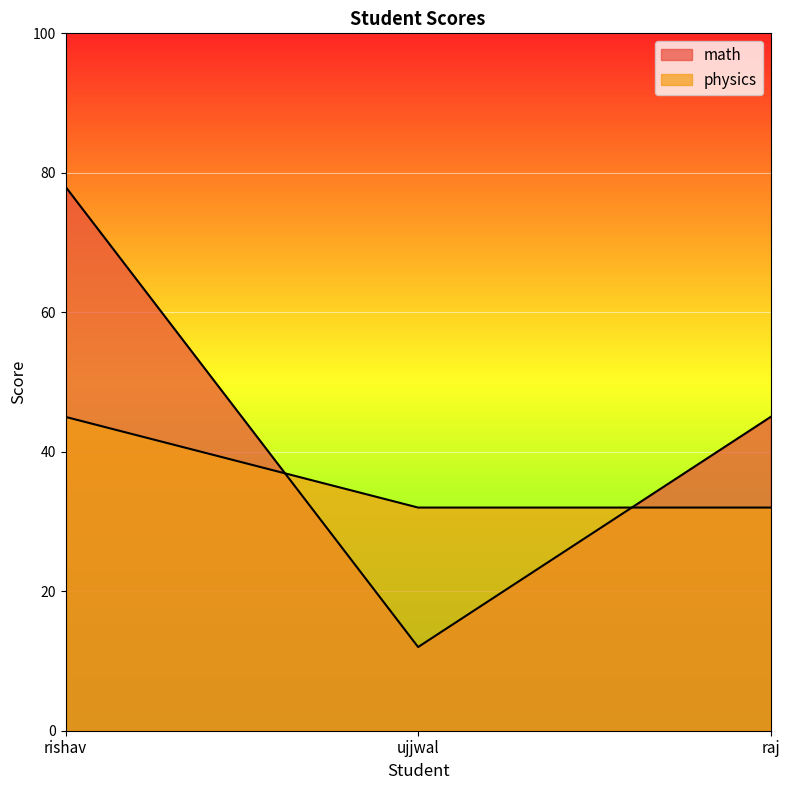

How many lines are shown in the chart?

2